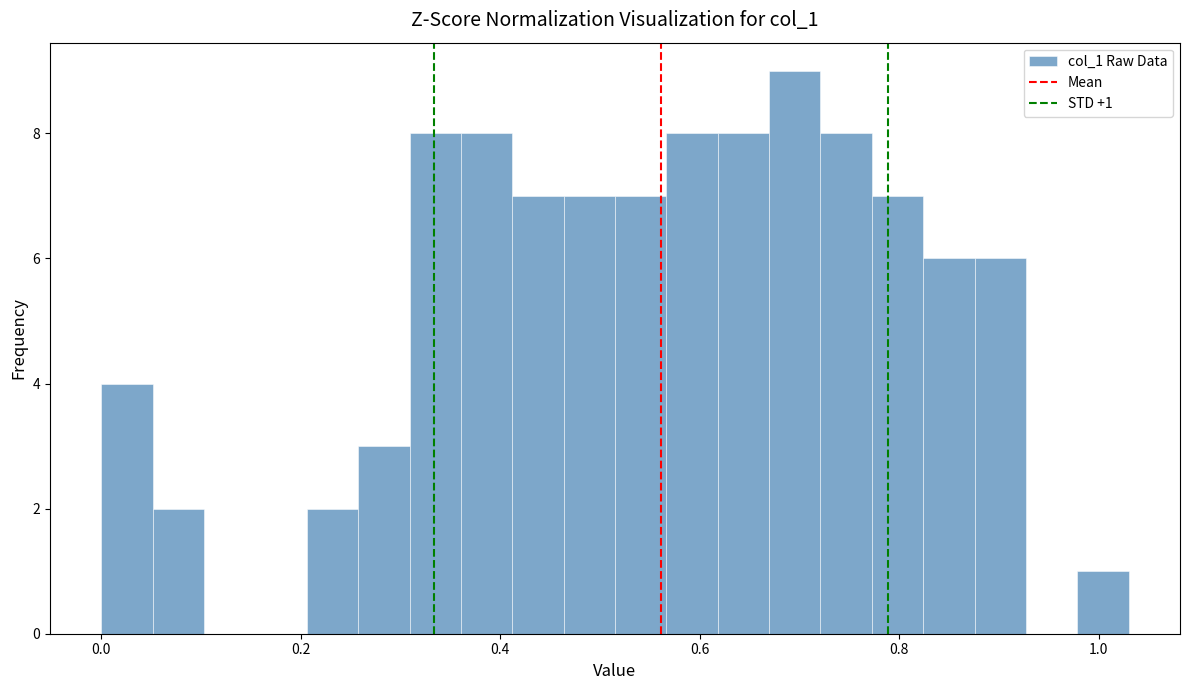

Around what value on the x-axis is the tallest bar? Give the approximate position of its centre, as read against the axis.

0.70